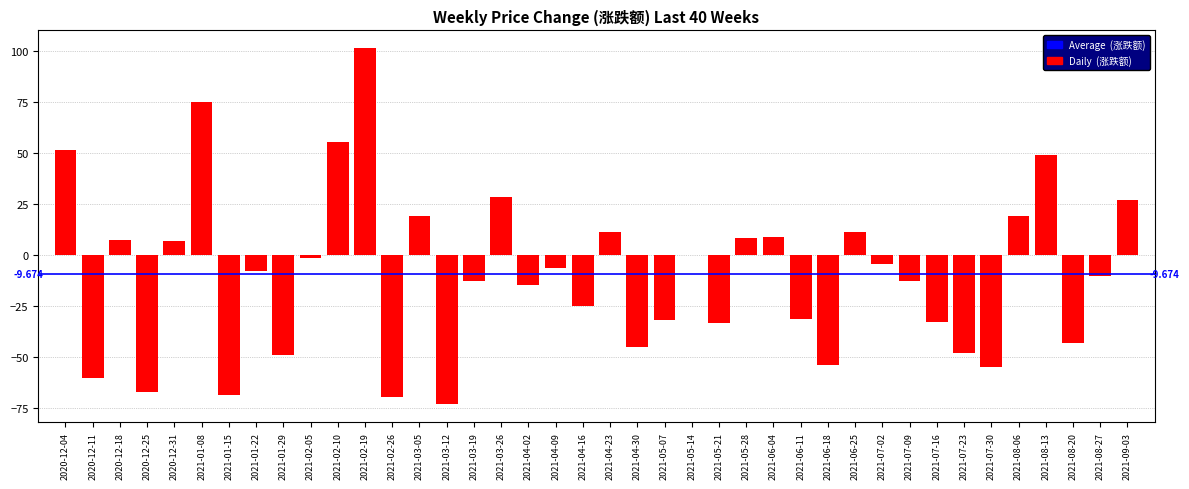

How many series are shown in this chart?

1